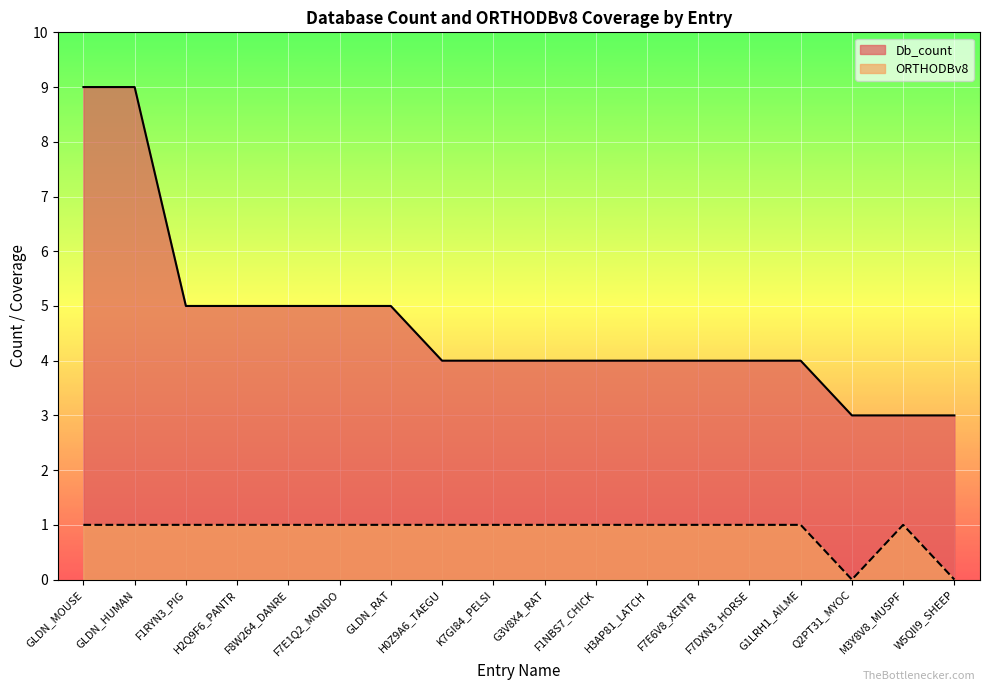

Between F1NBS7_CHICK and F7E6V8_XENTR, which series saw the biggest shift?

Db_count